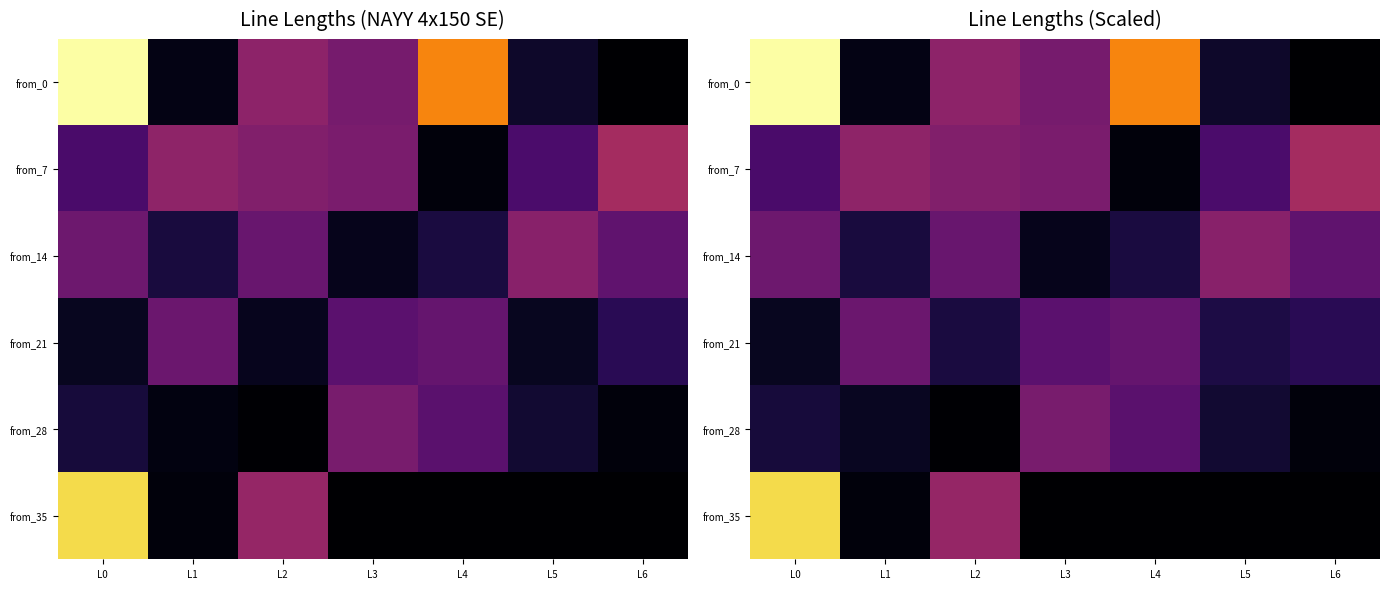

Which series has the largest total across all categories?

from_0